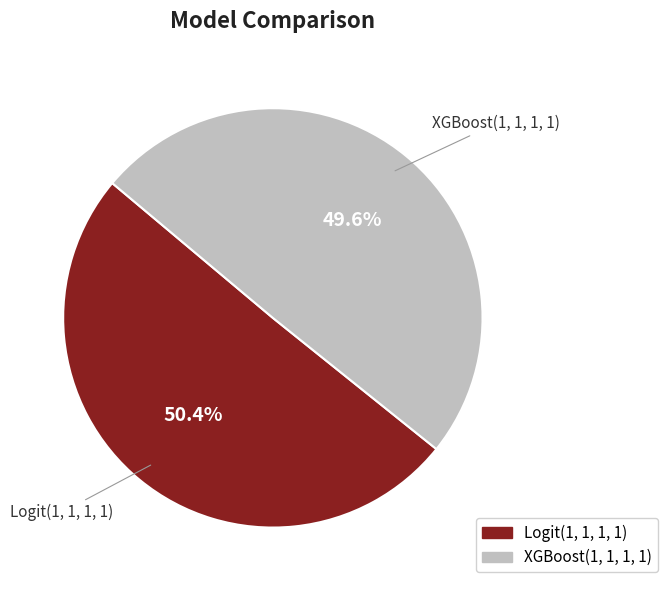

What percentage is the XGBoost(1, 1, 1, 1) slice, to the nearest percent?

50%